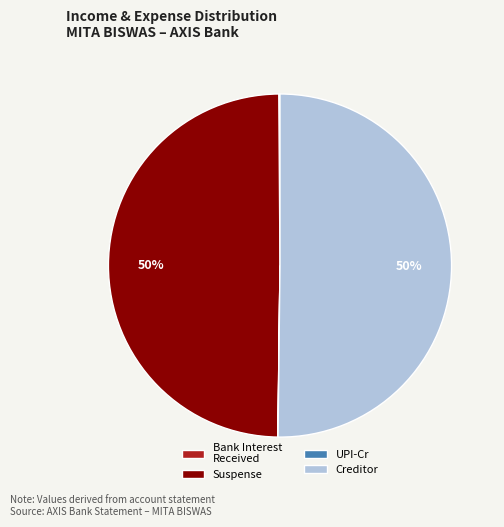

To the nearest percent, what is the difference between the largest and smallest slice percentages?

50%